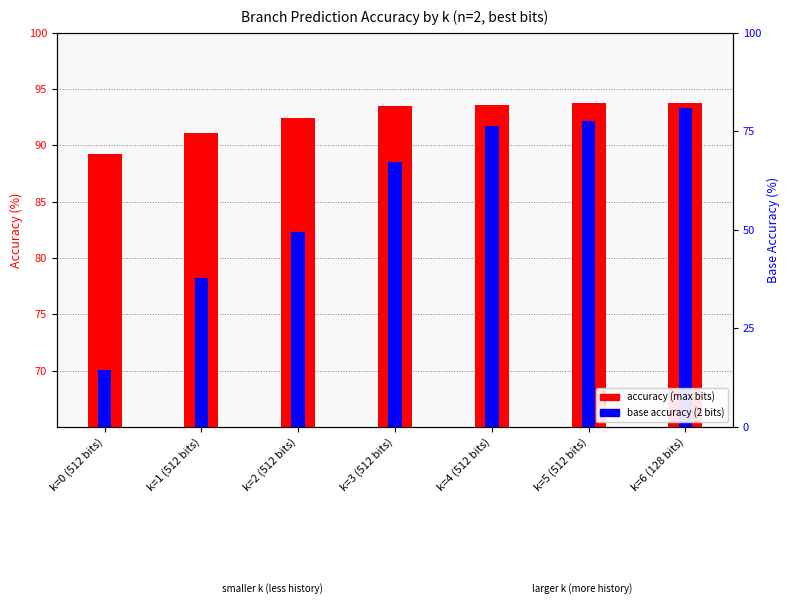

Which category has the highest value in the accuracy (max bits) series?

k=5 (512 bits)